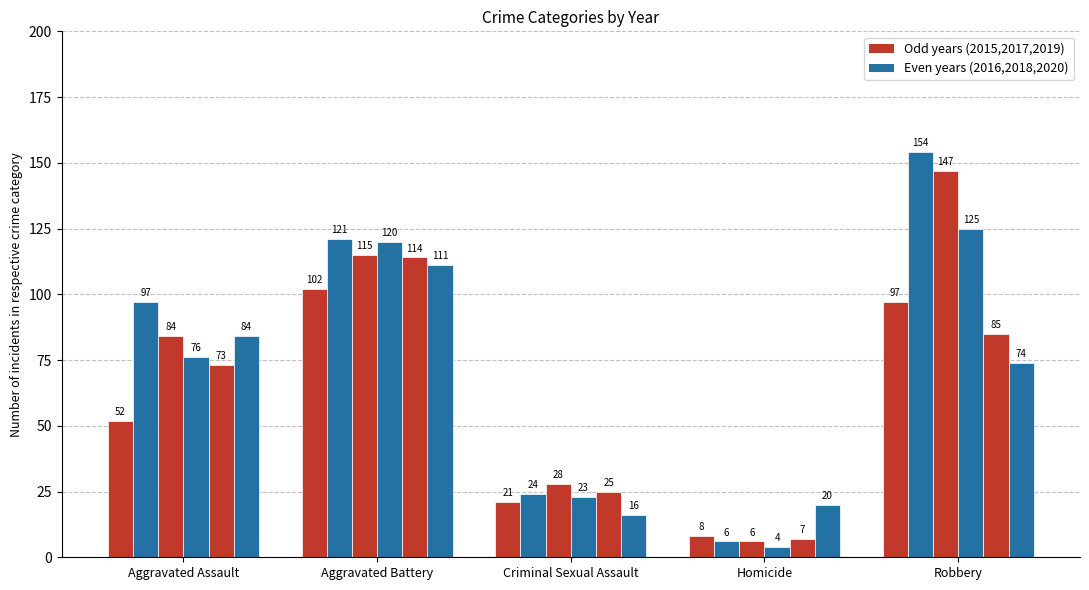

What is the label of the 5th bar from the right?

Aggravated Assault